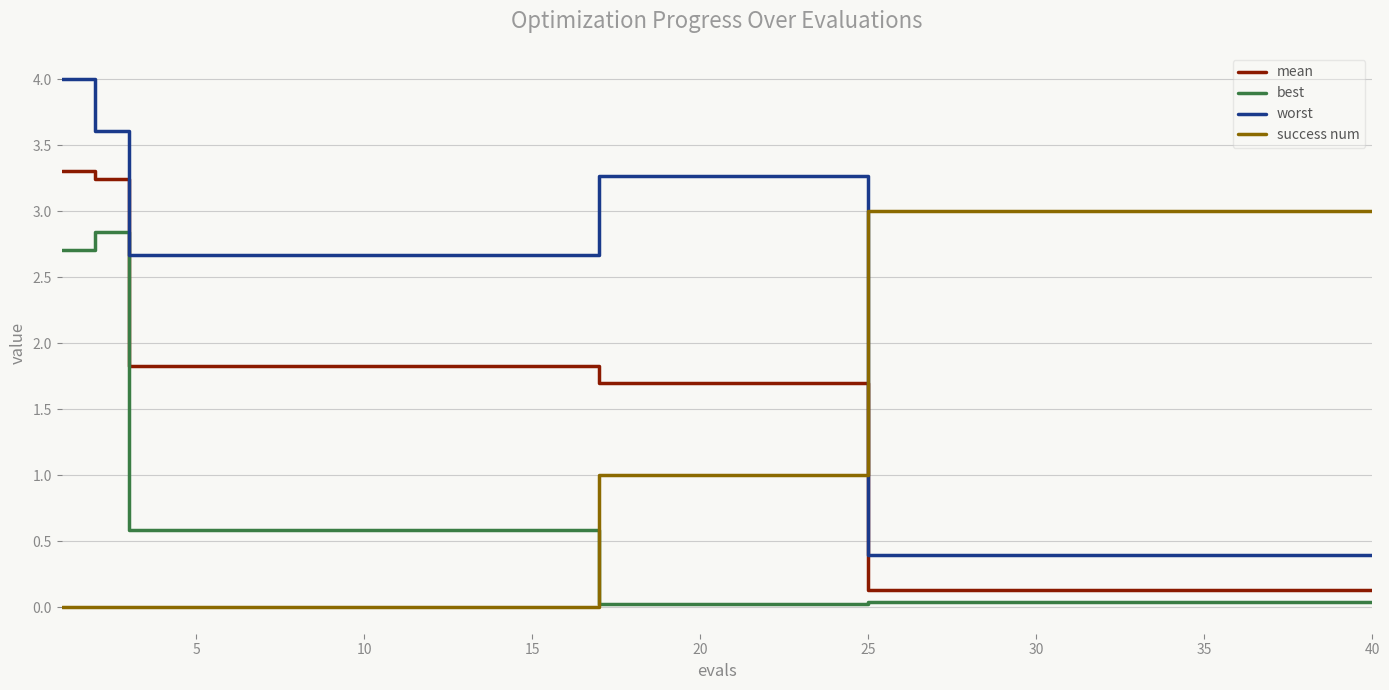

Which series has the largest range (max minus min)?

worst